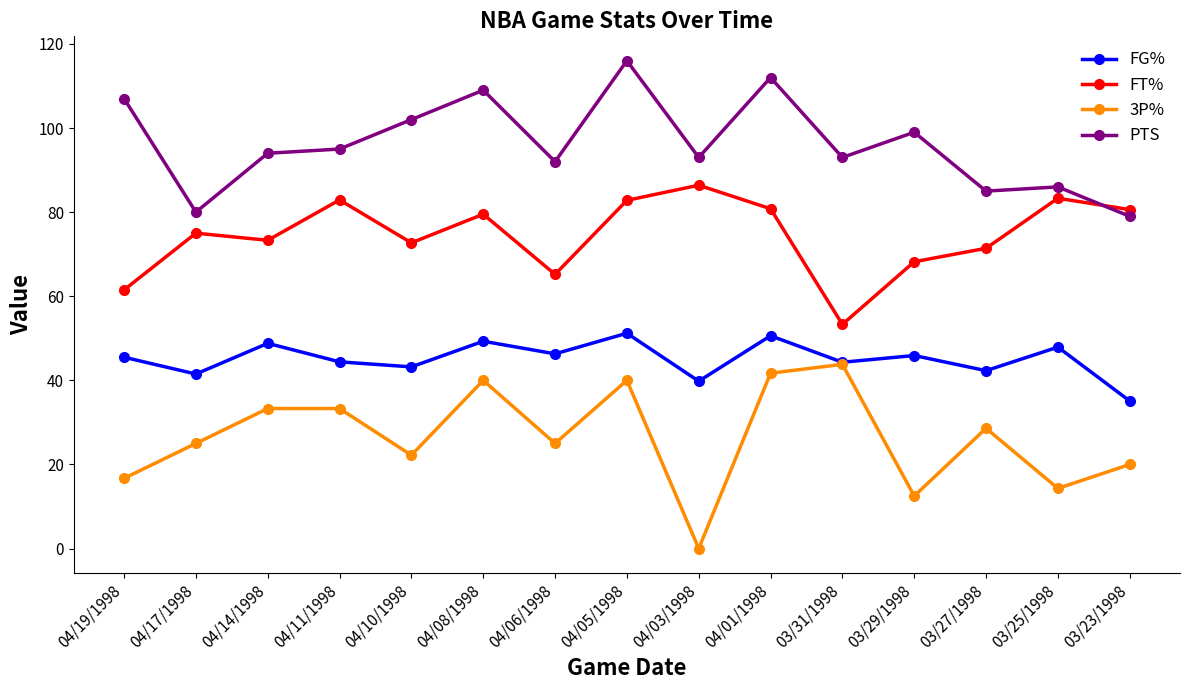

How many data points in FG% are above 45?

8